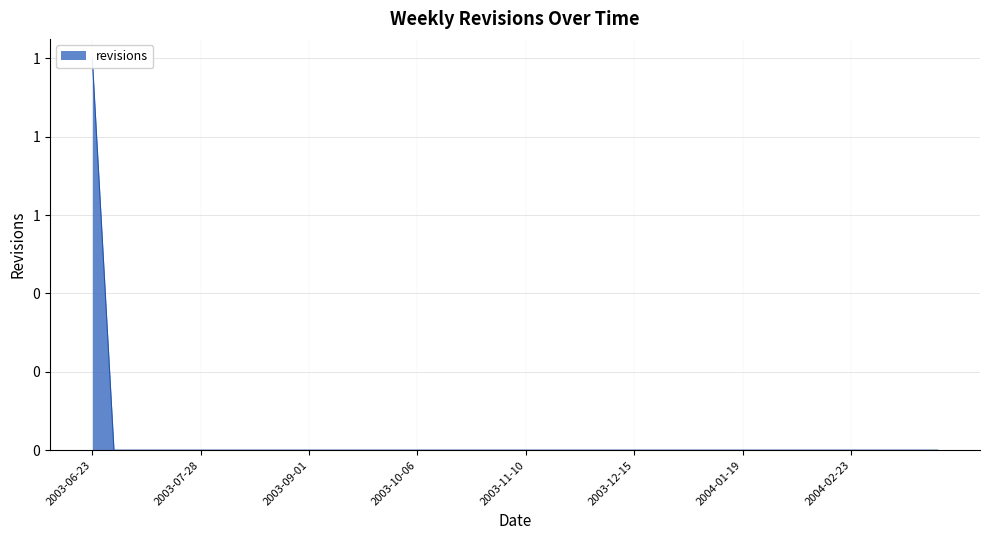

Count the values in the range 0 to 1.

40